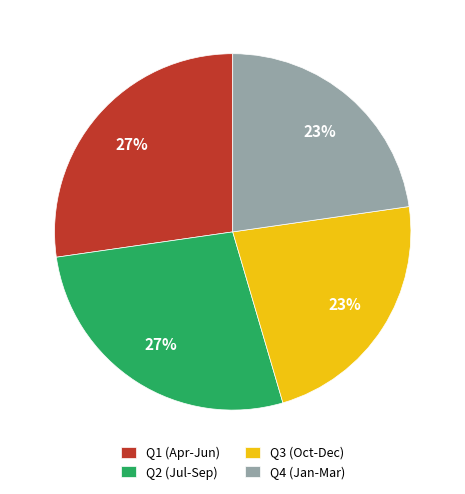

To the nearest percent, what is the average slice percentage?

25%